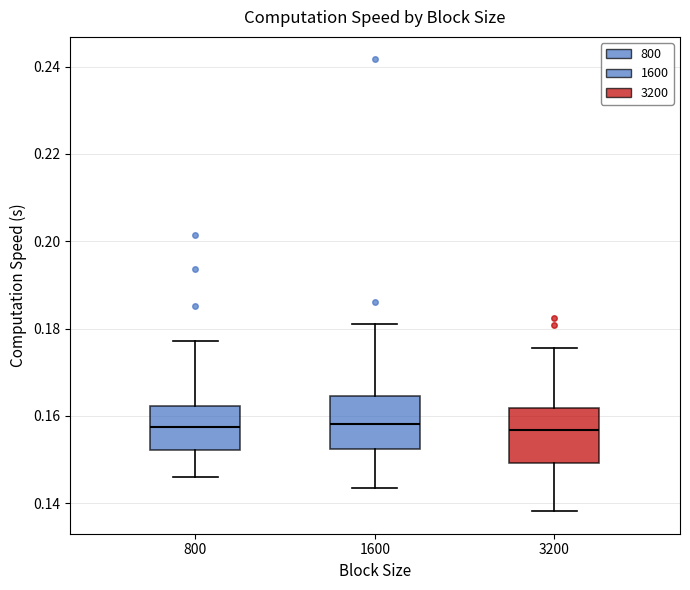

Where does the lower whisker of the box at x = 800 end on the y-axis? The values are not printed on the chart, so give them approximately, as read against the axis.

0.146